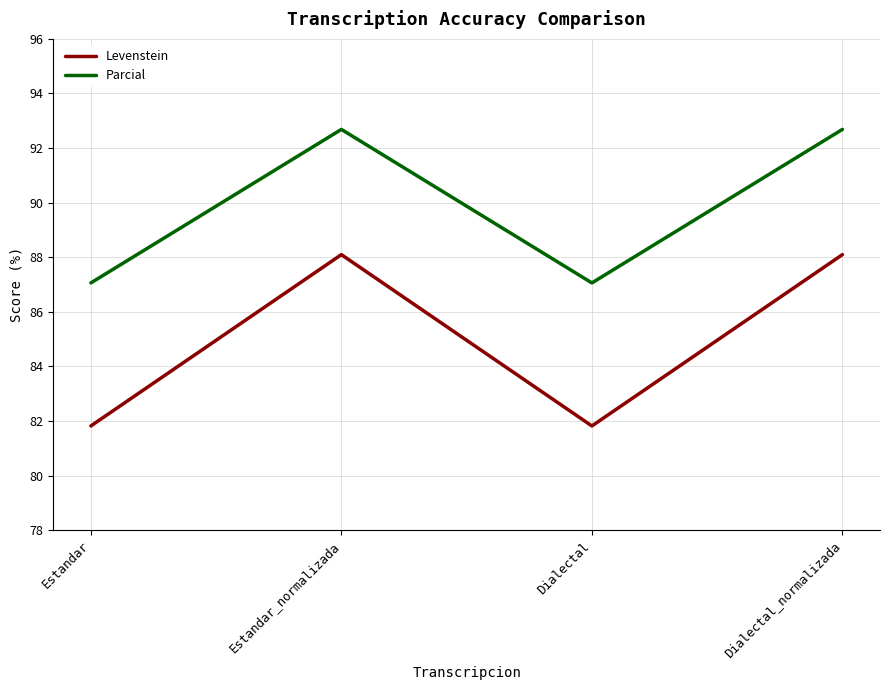

Read the Levenstein value at Estandar_normalizada.

88.1